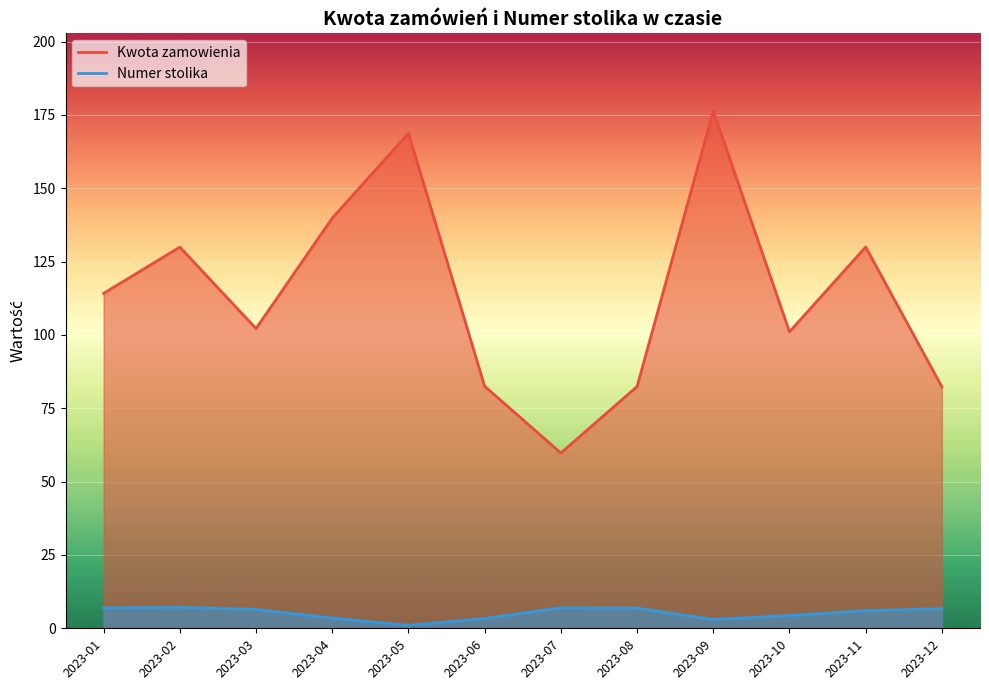

Is the value of Kwota zamowienia at 2023-02-18 greater than the value of Numer stolika at 2023-02-18?

Yes